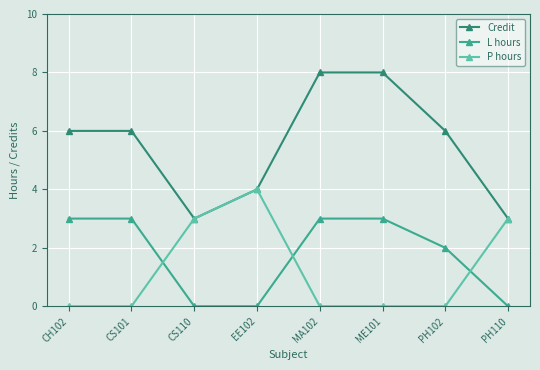

At which category does P hours reach its first local peak?

EE102